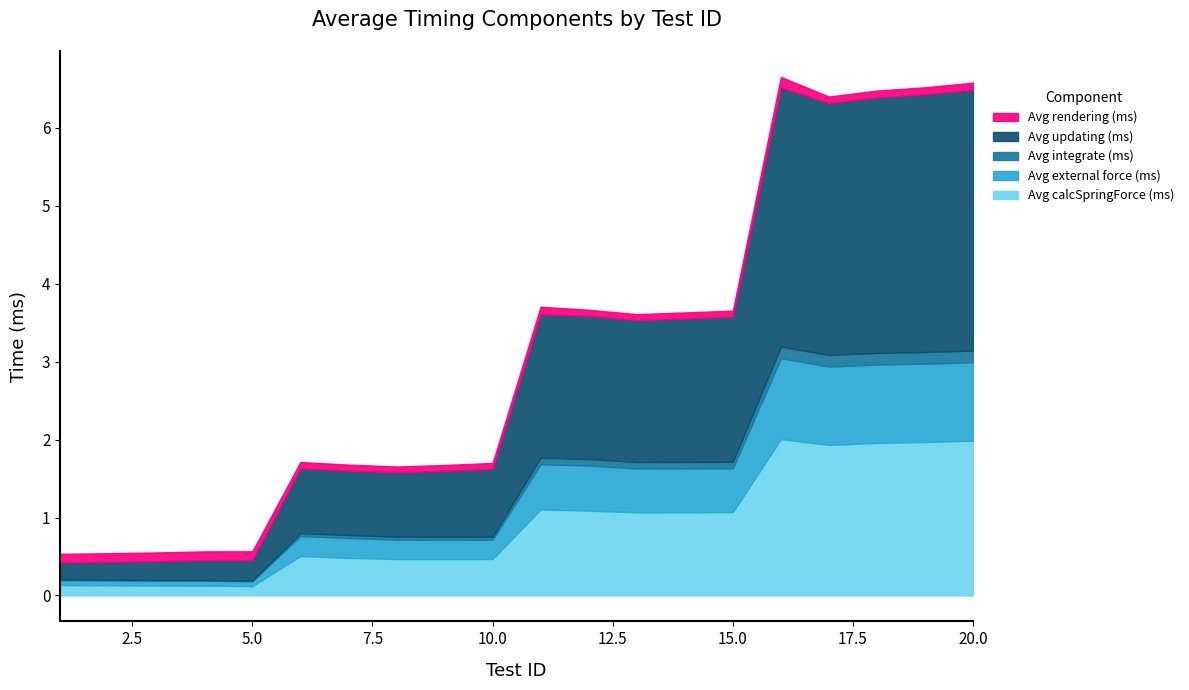

True or false: Avg rendering (ms) has a value of 0.1 at 9.

False